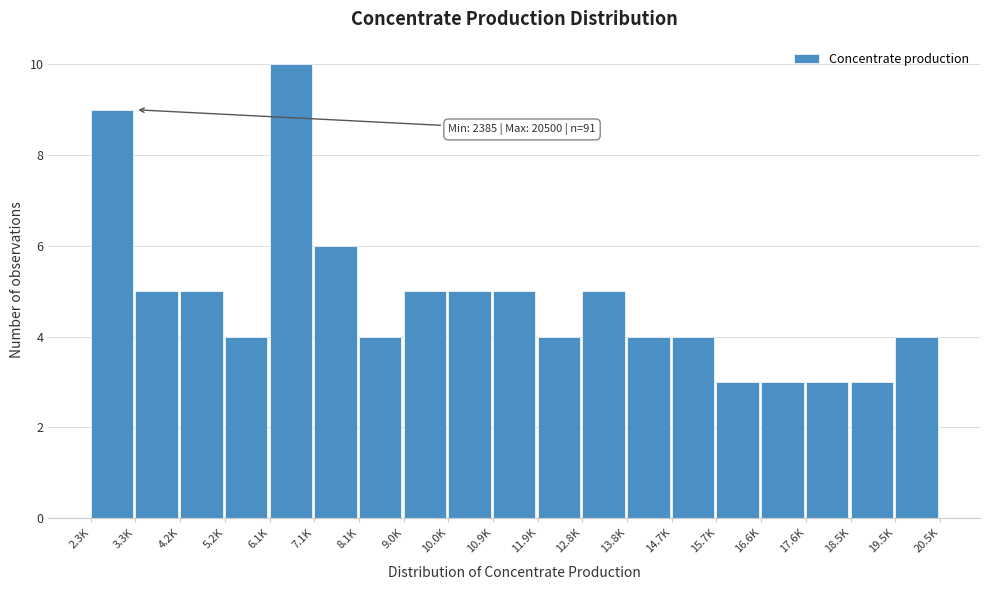

Reading right to left, extract all data points from this chart.

4	3	3	3	3	4	4	5	4	5	5	5	4	6	10	4	5	5	9